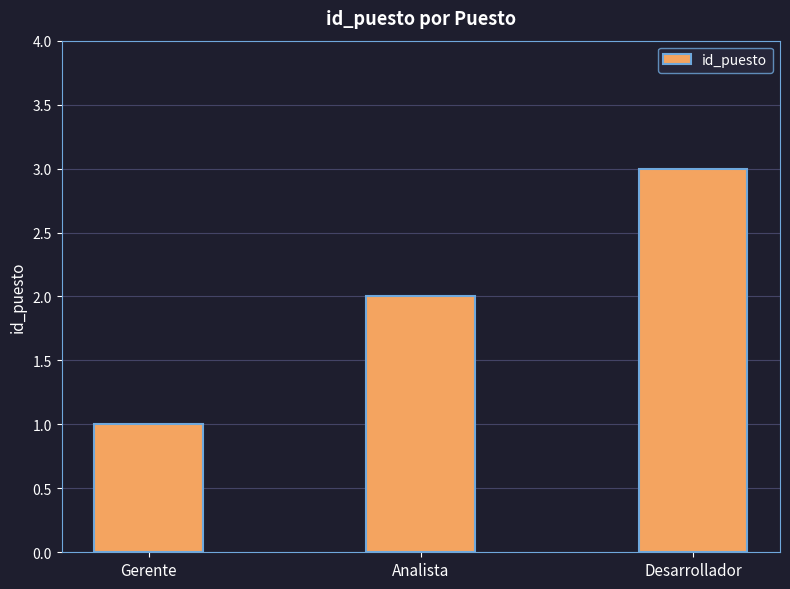

What is the difference between the maximum and minimum values?

2